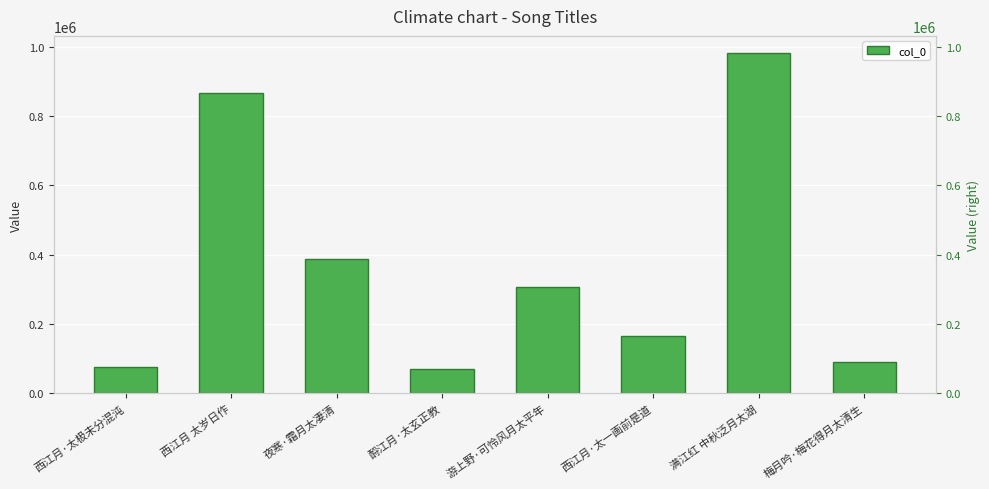

Where does the data first go above 308112?

西江月 太岁日作